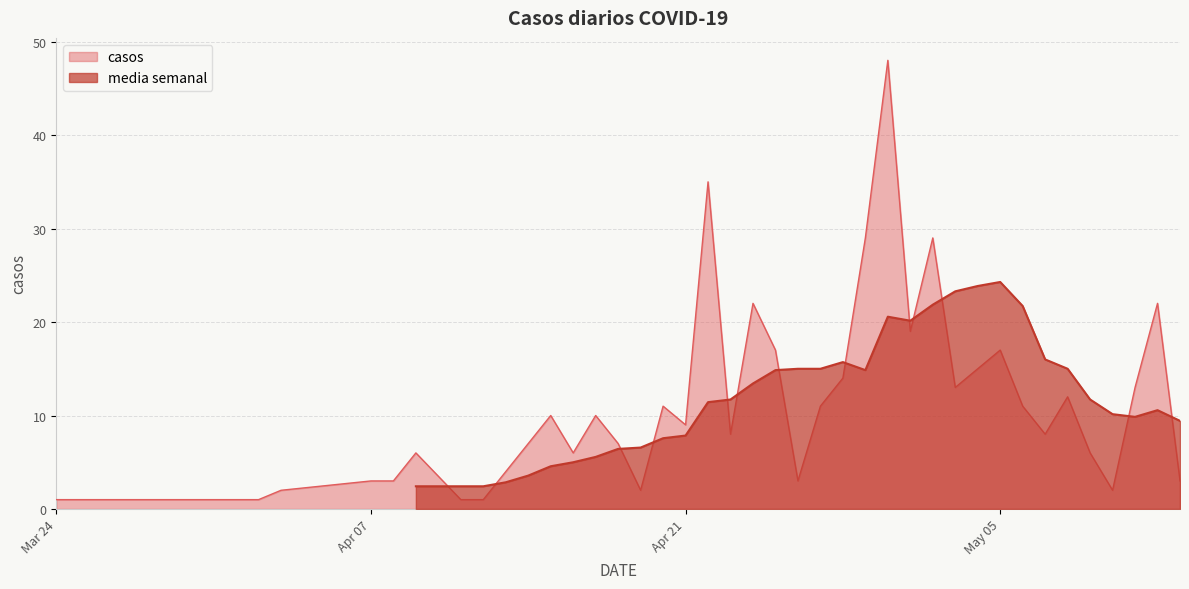

The value at 8 is 1. True or false?

False